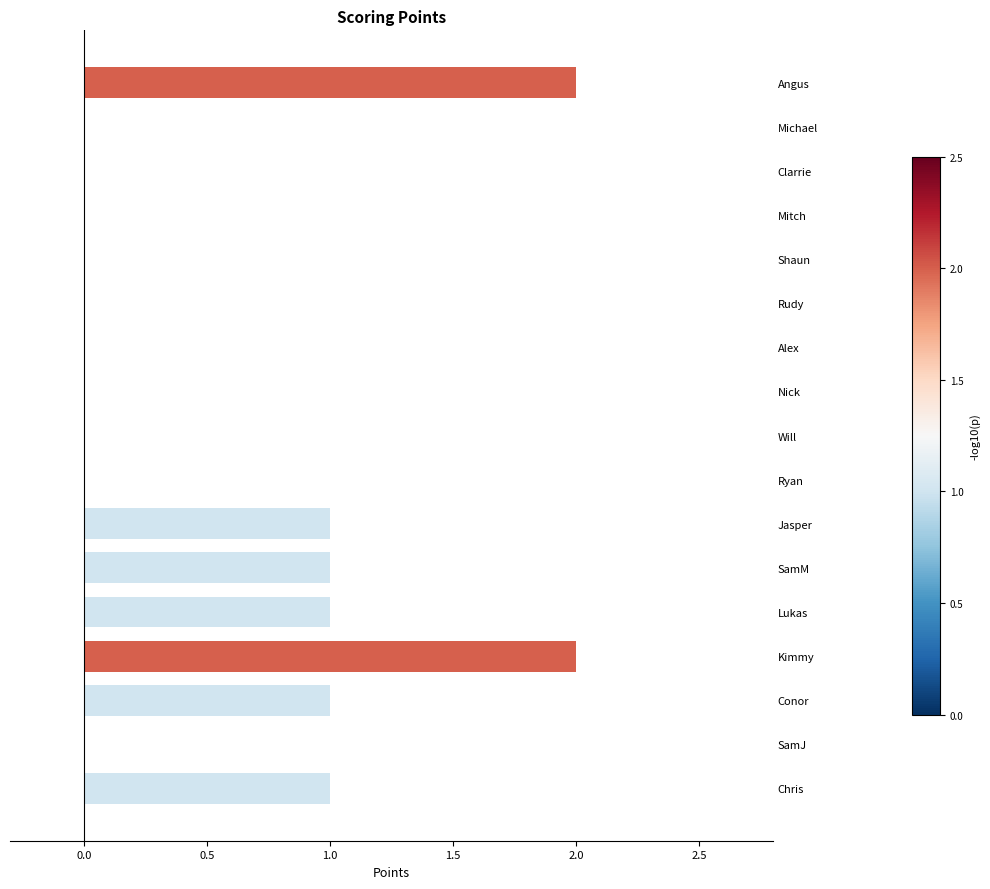

What is the change in value from Alex to Lukas?

+1